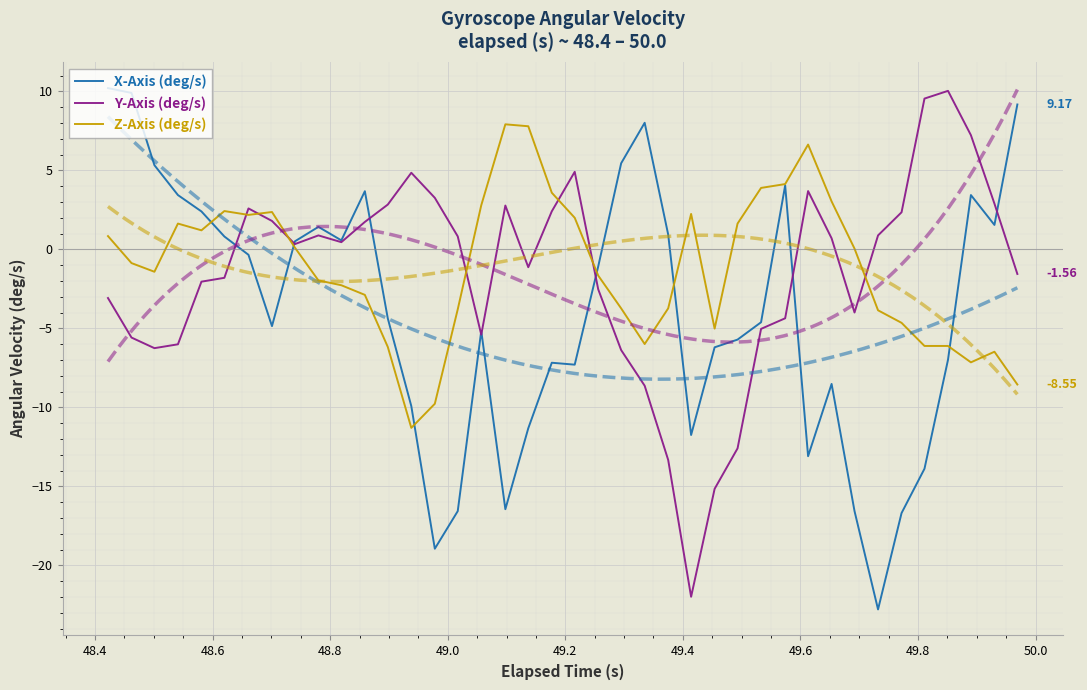

Rank the series at 49.6 from lowest to highest value.

X-Axis (deg/s), Y-Axis (deg/s), Z-Axis (deg/s)